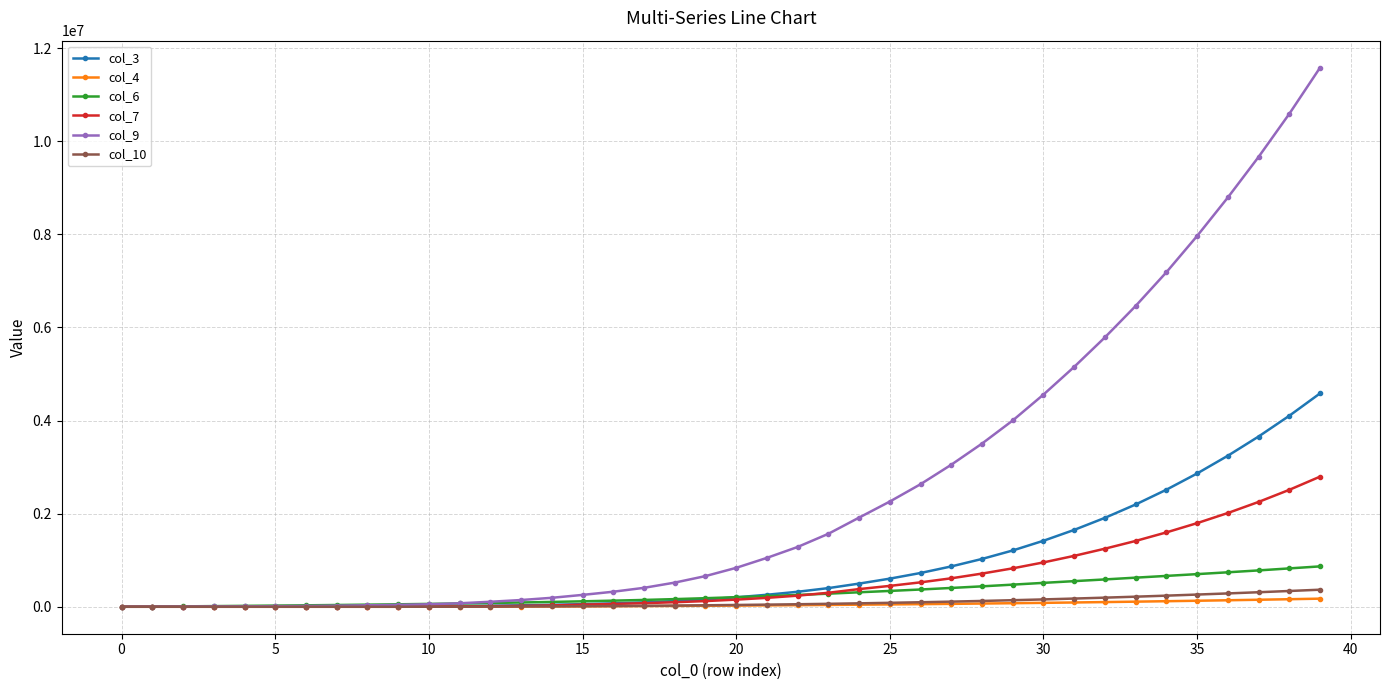

Reading left to right, what are all the values shown in this chart?

col_3: 0.0	284.5	618.7	1011.9	1633.3	2358.2	3273.1	4650.2	6433.2	8515.6	11588.7	16177.1	23073.7	31444.8	42358.5	56736.9	73577.9	94694.7	122581.9	157769.1	202583.6	257855.7	322110.9	400706.2	497664.4	604024.9	725620.6	866619.6	1026966.0	1209313.5	1417821.7	1651049.7	1910268.5	2197233.2	2514209.0	2863247.6	3244023.3	3656554.9	4102671.4	4583489.3
col_4: 0.0	0.0	0.0	0.0	0.0	0.0	0.0	0.0	0.0	0.0	658.9	1616.9	2948.9	4587.6	6615.1	9020.7	11775.7	14733.8	18039.3	21757.0	25722.3	29932.8	34394.8	39355.6	44784.5	50339.3	56259.3	62555.0	69271.9	76534.9	84147.3	92218.0	100751.4	109779.4	119263.1	129257.5	139736.5	150739.6	162260.2	174297.0
col_6: 0.0	4031.6	8693.1	14020.6	19546.6	25183.4	31073.2	37869.5	45259.2	52799.7	61202.9	70666.3	81227.9	92048.6	103994.6	117001.5	131258.6	146577.8	164336.1	184253.1	205965.0	229612.9	253817.7	281183.5	311131.3	340017.7	370827.4	404172.9	438591.9	475252.1	513267.3	550409.9	587213.8	625252.2	662830.8	701236.1	740433.0	780931.3	823973.1	867384.9
col_7: 0.0	0.0	0.0	0.0	0.0	0.0	0.0	0.0	0.0	0.0	2048.4	6067.7	12118.8	19267.4	29135.2	45426.9	60549.8	77410.6	97476.0	122118.4	153246.4	191694.5	238310.7	300733.2	379576.5	448439.4	524531.2	611428.6	712734.0	825418.4	952717.3	1093522.4	1247572.5	1413820.9	1597373.4	1796362.7	2013789.5	2251832.0	2511839.8	2794930.0
col_9: 0.0	1814.6	3779.9	5908.0	9220.3	12763.8	16993.6	23497.5	31604.1	40337.9	53861.5	74878.0	107461.2	144791.0	192559.6	254891.9	323043.1	406717.0	518940.3	658721.1	836087.3	1050079.7	1284425.2	1567225.9	1915177.9	2259880.4	2632475.7	3050977.2	3504795.8	4001422.9	4557498.1	5152753.6	5786318.1	6461344.9	7185106.9	7964215.8	8790992.0	9662203.9	10588307.2	11579008.3
col_10: 0.0	0.0	0.0	0.0	0.0	0.0	0.0	0.0	0.0	0.0	788.3	1977.3	3681.1	5850.9	8615.9	12001.6	16014.8	20522.5	25731.8	31765.5	38476.8	45904.3	54095.3	63384.9	73788.8	84946.0	97166.5	110494.7	125011.5	140888.0	157909.8	176206.6	195778.8	216647.8	238739.9	262077.7	286576.1	312212.9	338898.8	366523.1